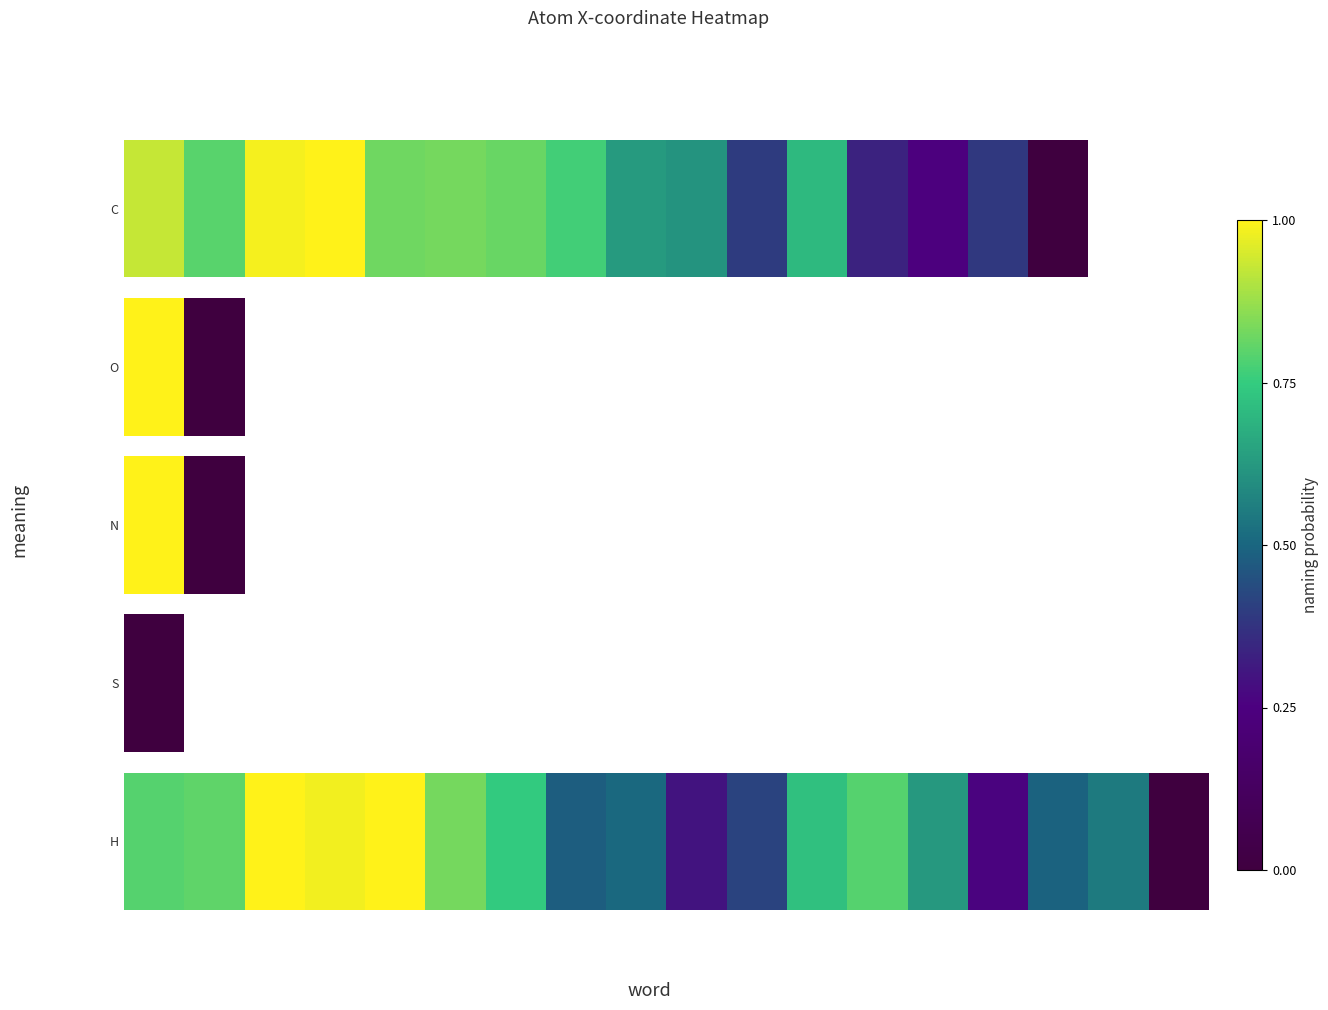

Rank the categories by value from lowest to highest.

17, 14, 9, 10, 7, 15, 8, 16, 13, 11, 6, 0, 12, 1, 5, 3, 2, 4